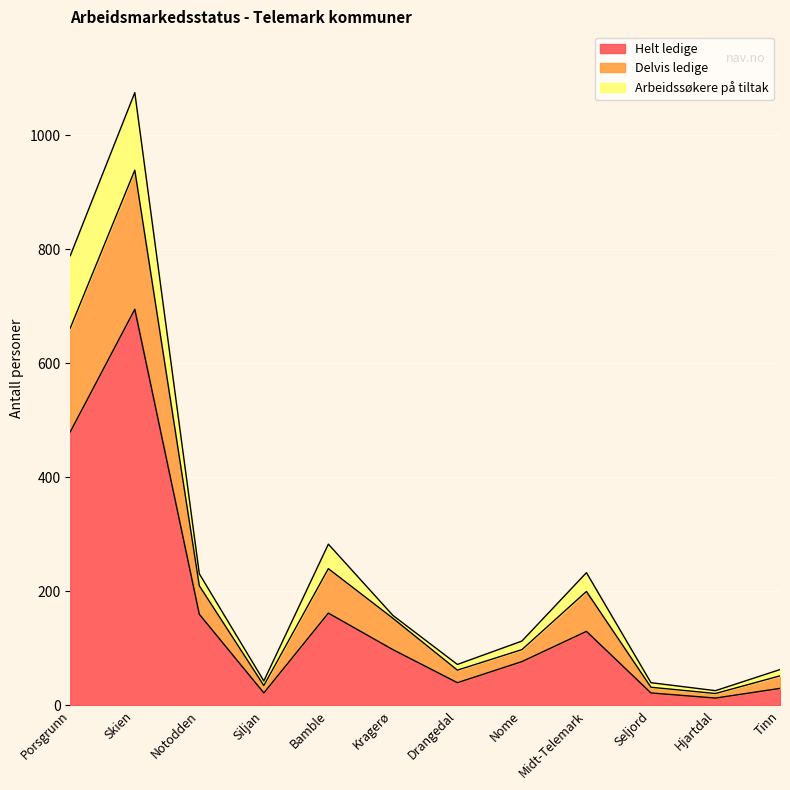

What is the spread (max minus min) of values at Porsgrunn?

309